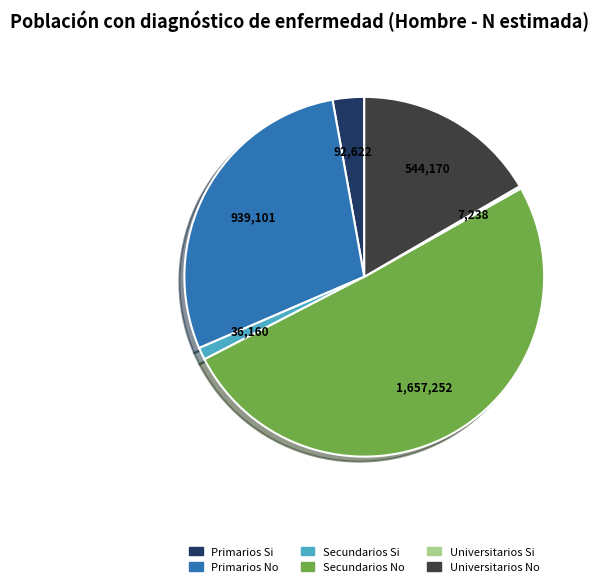

Approximately how many times larger is the value at Secundarios No compared to Universitarios No?

3.0